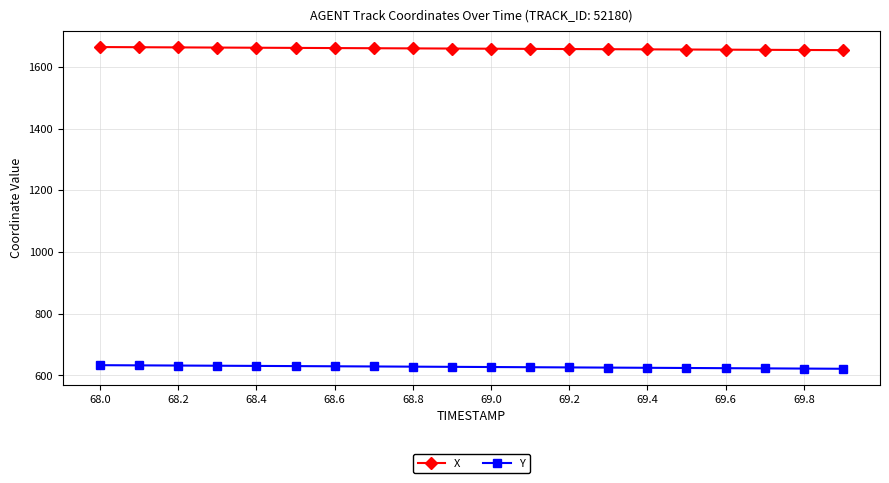

What is the difference between the second highest and minimum values in the X series?

9.4